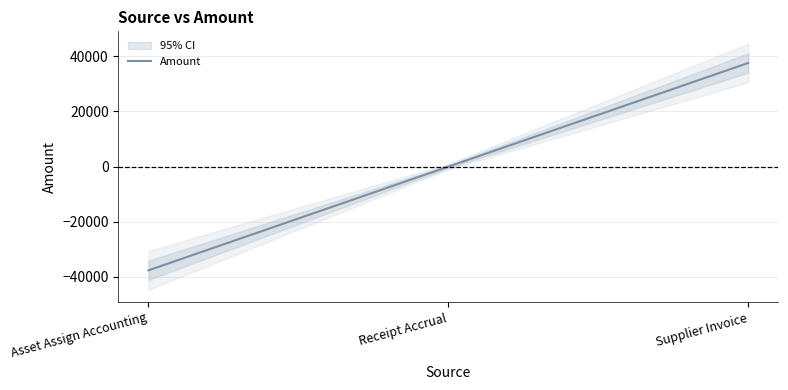

Is this an area chart (filled region under the line)?

No